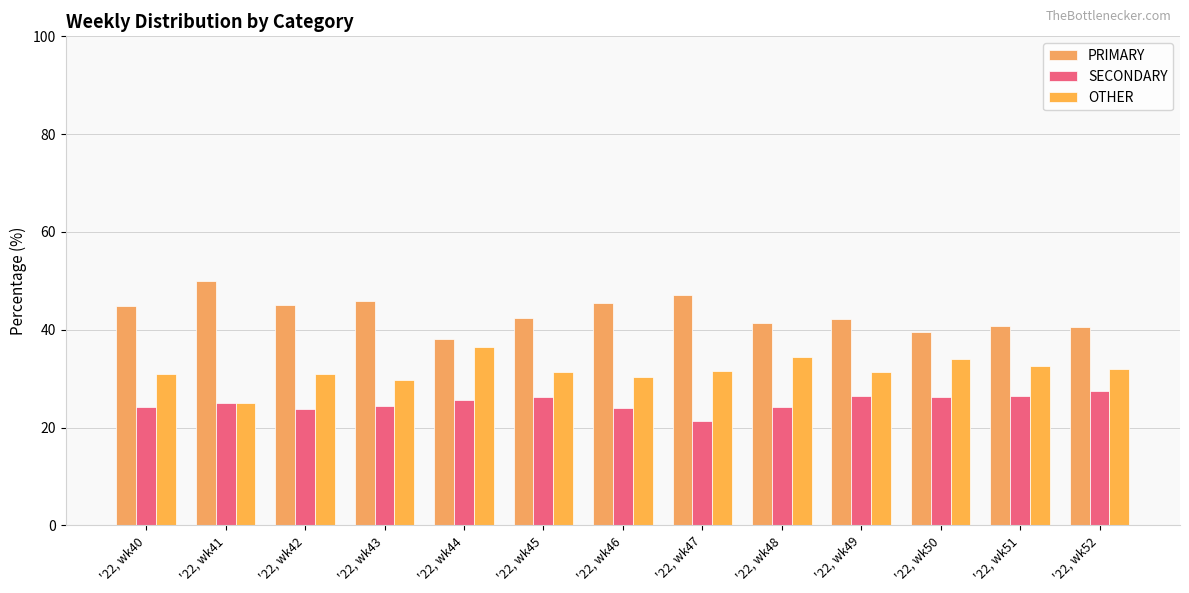

What is the average value of the OTHER series?

31.6